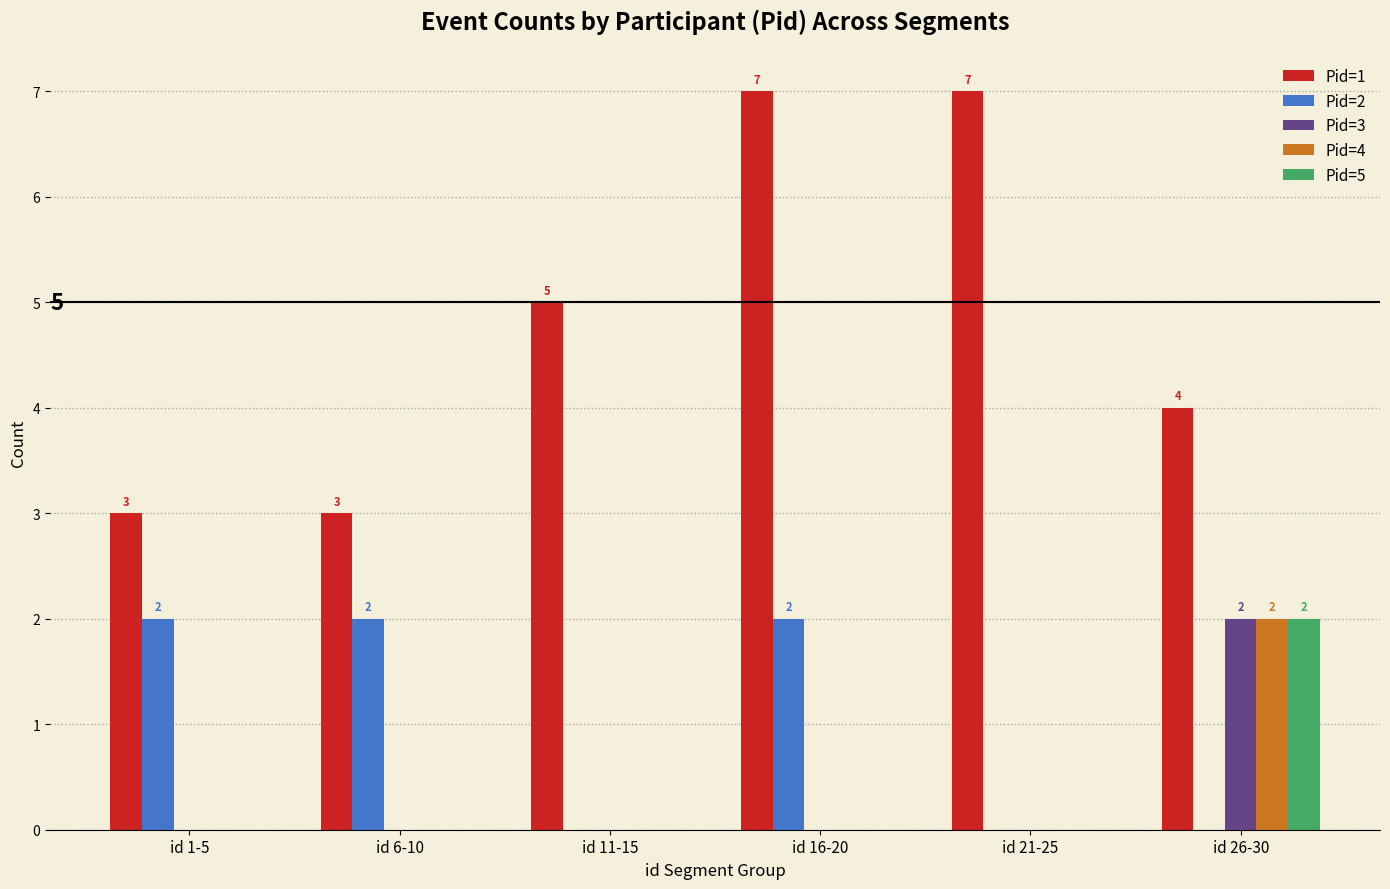

How many groups of bars are there?

6